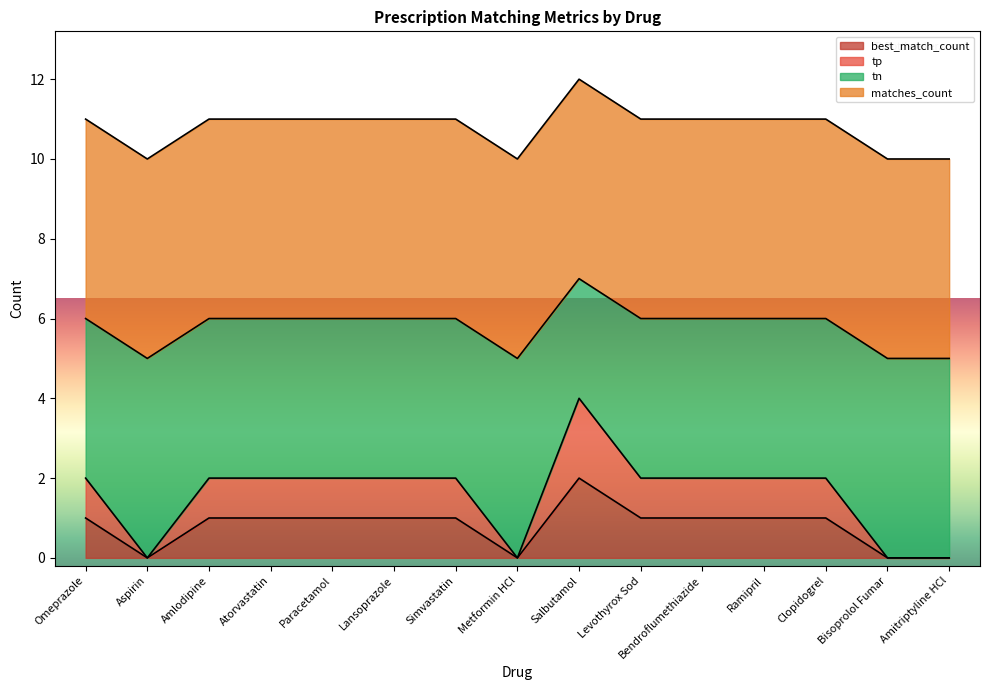

What is the label of the 1st point from the right?

Amitriptyline HCl